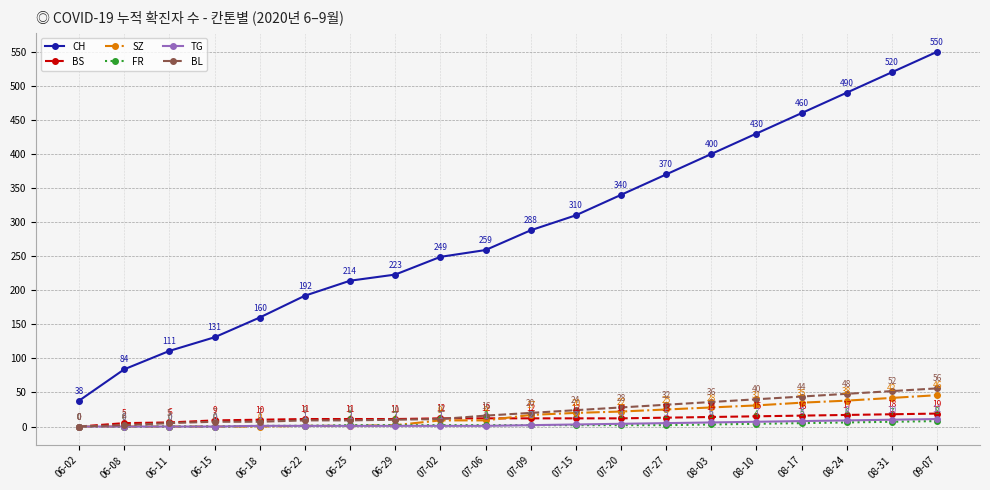

True or false: CH and TG intersect in this chart.

False